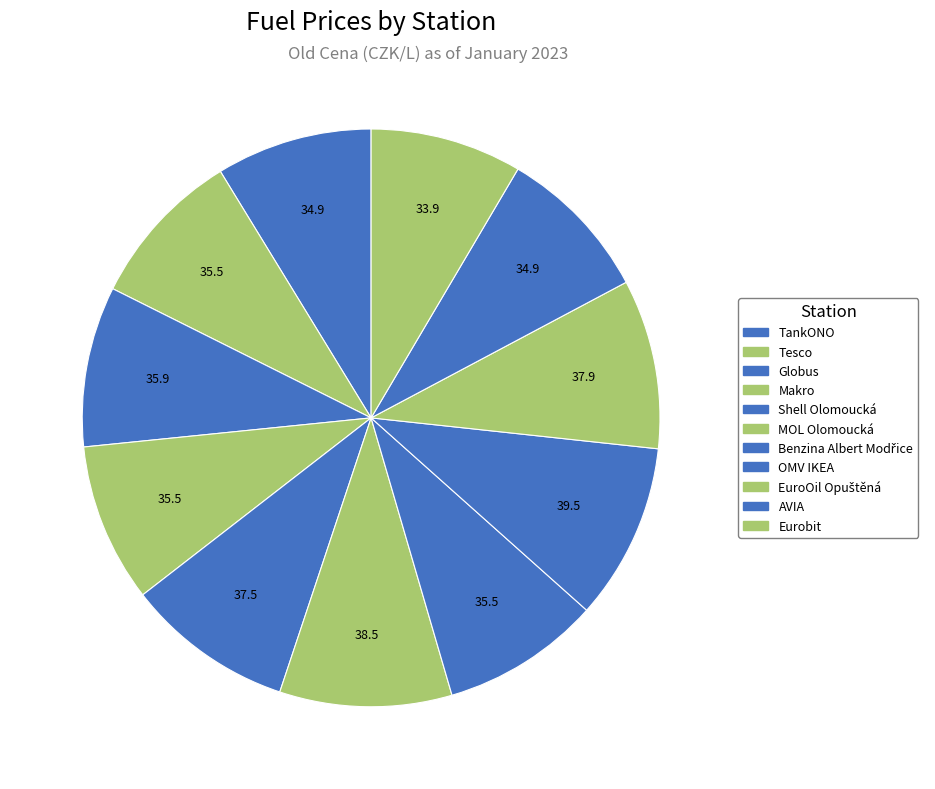

To the nearest percent, what percentage of the pie is Benzina Albert Modřice?

9%